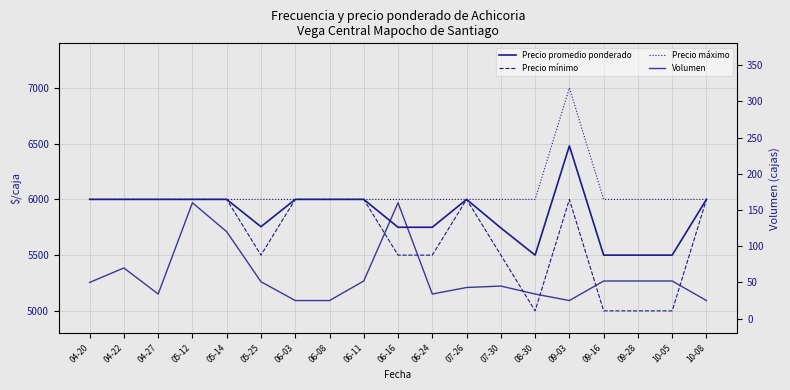

Rank the series at 04-20 from lowest to highest value.

Volumen, Precio promedio ponderado, Precio mínimo, Precio máximo